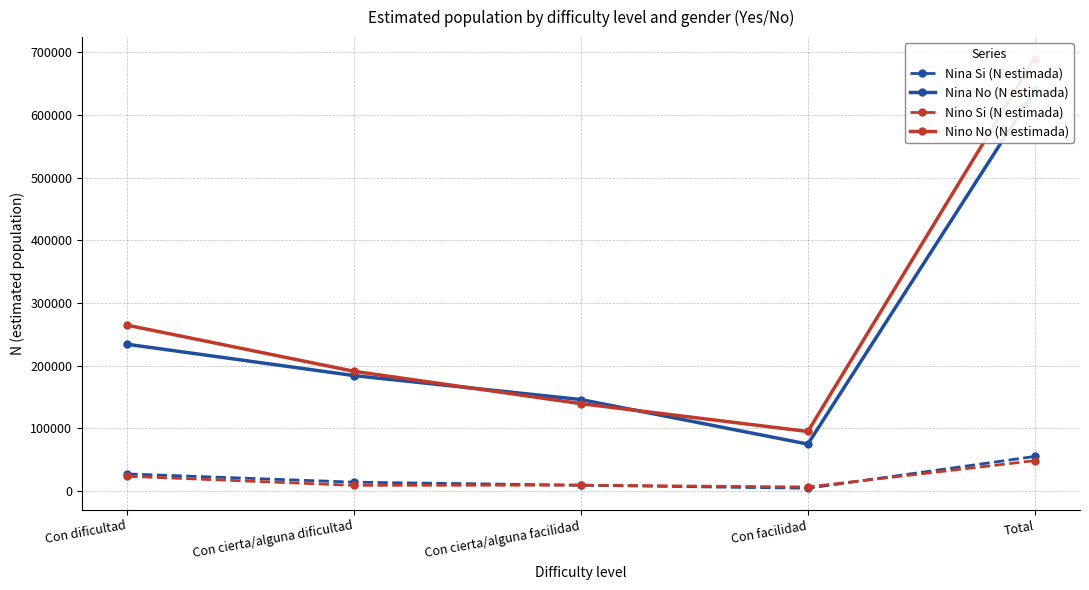

Read the Nino Si (N estimada) value at Con cierta/alguna facilidad.

9378